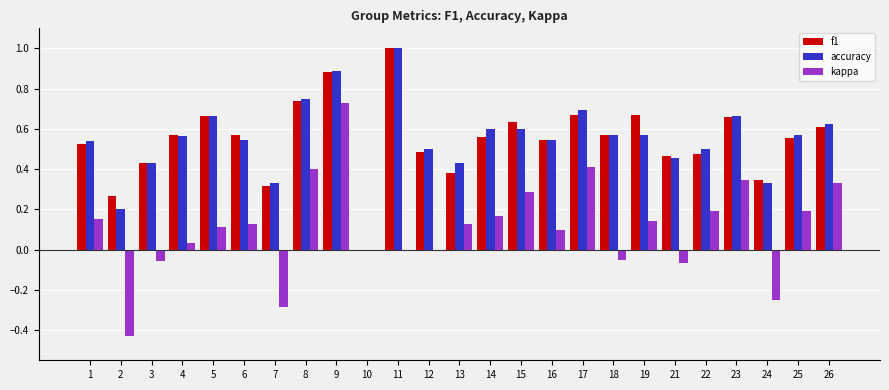

What is the sum of all accuracy values?

13.6